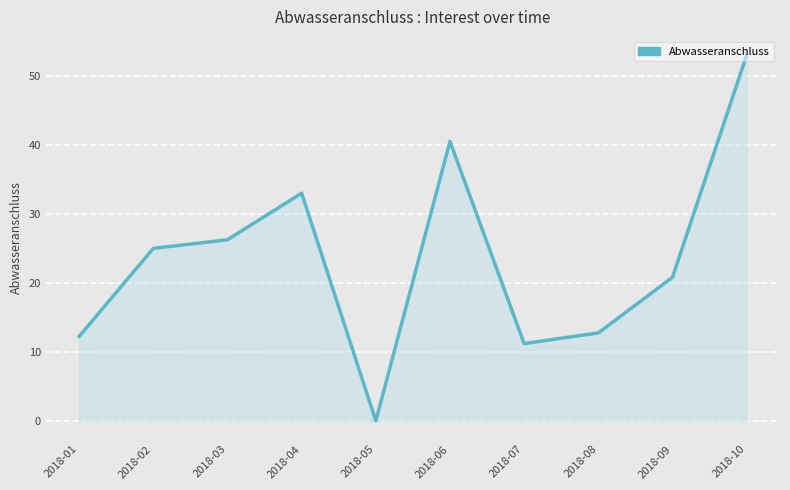

Which category has the lowest value across all series?

2018-05